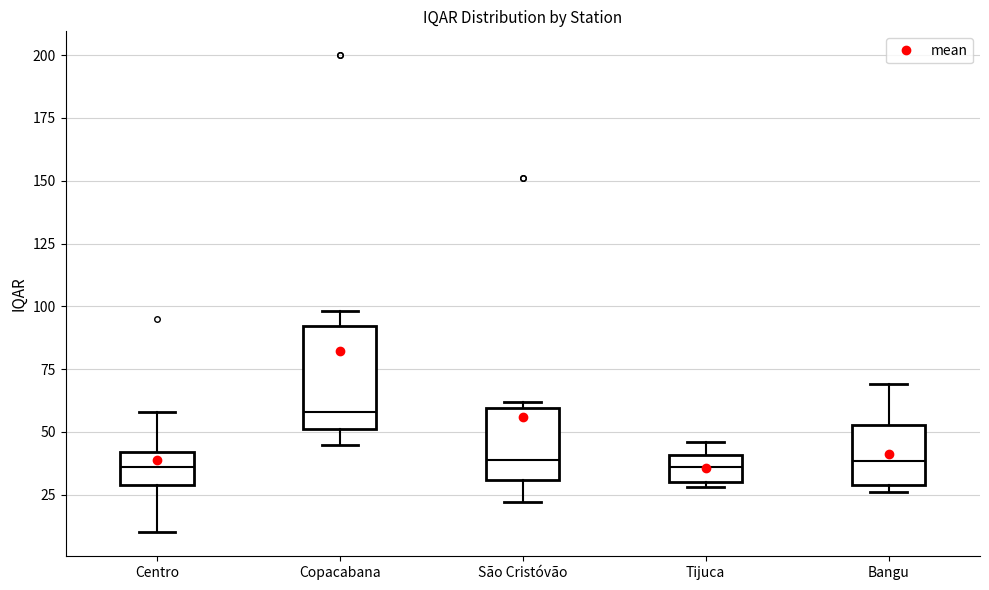

Which box is the tallest, from its lower edge to its upper edge?

Copacabana